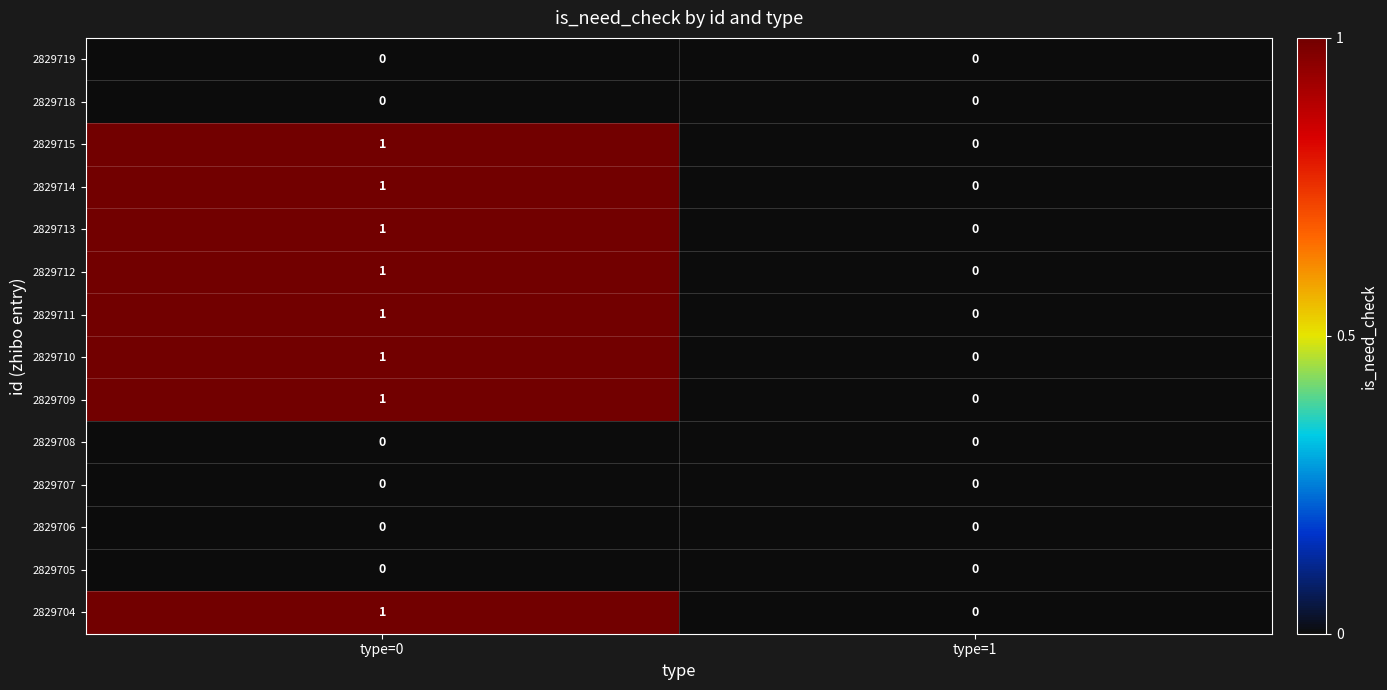

List the labels in order of 2829714 value, smallest first.

type=1, type=0